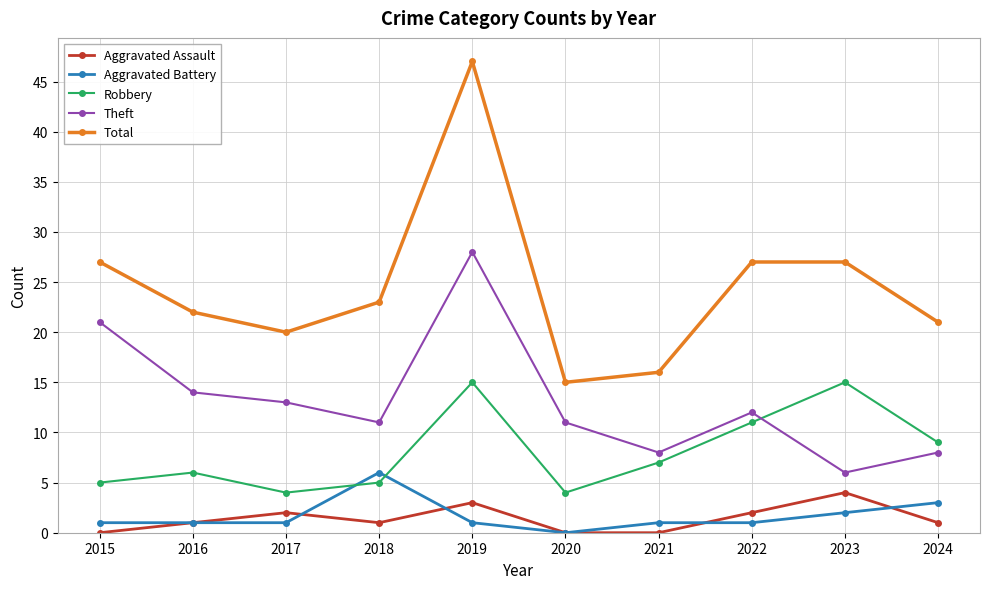

How many series are shown in this chart?

5